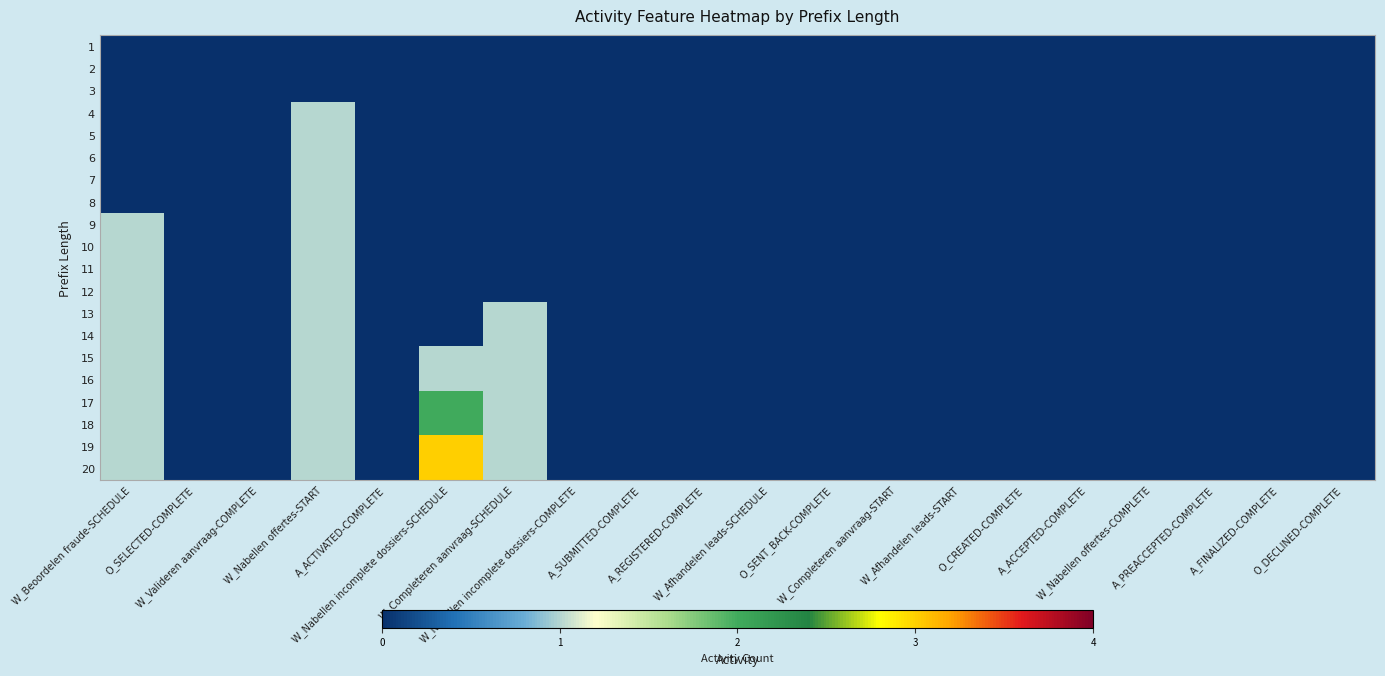

Reading left to right, what are all the values shown in this chart?

1: W_Beoordelen fraude-SCHEDULE=0	O_SELECTED-COMPLETE=0	W_Valideren aanvraag-COMPLETE=0	W_Nabellen offertes-START=0	A_ACTIVATED-COMPLETE=0	W_Nabellen incomplete dossiers-SCHEDULE=0	W_Completeren aanvraag-SCHEDULE=0	W_Nabellen incomplete dossiers-COMPLETE=0	A_SUBMITTED-COMPLETE=0	A_REGISTERED-COMPLETE=0	W_Afhandelen leads-SCHEDULE=0	O_SENT_BACK-COMPLETE=0	W_Completeren aanvraag-START=0	W_Afhandelen leads-START=0	O_CREATED-COMPLETE=0	A_ACCEPTED-COMPLETE=0	W_Nabellen offertes-COMPLETE=0	A_PREACCEPTED-COMPLETE=0	A_FINALIZED-COMPLETE=0	O_DECLINED-COMPLETE=0
2: W_Beoordelen fraude-SCHEDULE=0	O_SELECTED-COMPLETE=0	W_Valideren aanvraag-COMPLETE=0	W_Nabellen offertes-START=0	A_ACTIVATED-COMPLETE=0	W_Nabellen incomplete dossiers-SCHEDULE=0	W_Completeren aanvraag-SCHEDULE=0	W_Nabellen incomplete dossiers-COMPLETE=0	A_SUBMITTED-COMPLETE=0	A_REGISTERED-COMPLETE=0	W_Afhandelen leads-SCHEDULE=0	O_SENT_BACK-COMPLETE=0	W_Completeren aanvraag-START=0	W_Afhandelen leads-START=0	O_CREATED-COMPLETE=0	A_ACCEPTED-COMPLETE=0	W_Nabellen offertes-COMPLETE=0	A_PREACCEPTED-COMPLETE=0	A_FINALIZED-COMPLETE=0	O_DECLINED-COMPLETE=0
3: W_Beoordelen fraude-SCHEDULE=0	O_SELECTED-COMPLETE=0	W_Valideren aanvraag-COMPLETE=0	W_Nabellen offertes-START=0	A_ACTIVATED-COMPLETE=0	W_Nabellen incomplete dossiers-SCHEDULE=0	W_Completeren aanvraag-SCHEDULE=0	W_Nabellen incomplete dossiers-COMPLETE=0	A_SUBMITTED-COMPLETE=0	A_REGISTERED-COMPLETE=0	W_Afhandelen leads-SCHEDULE=0	O_SENT_BACK-COMPLETE=0	W_Completeren aanvraag-START=0	W_Afhandelen leads-START=0	O_CREATED-COMPLETE=0	A_ACCEPTED-COMPLETE=0	W_Nabellen offertes-COMPLETE=0	A_PREACCEPTED-COMPLETE=0	A_FINALIZED-COMPLETE=0	O_DECLINED-COMPLETE=0
4: W_Beoordelen fraude-SCHEDULE=0	O_SELECTED-COMPLETE=0	W_Valideren aanvraag-COMPLETE=0	W_Nabellen offertes-START=1	A_ACTIVATED-COMPLETE=0	W_Nabellen incomplete dossiers-SCHEDULE=0	W_Completeren aanvraag-SCHEDULE=0	W_Nabellen incomplete dossiers-COMPLETE=0	A_SUBMITTED-COMPLETE=0	A_REGISTERED-COMPLETE=0	W_Afhandelen leads-SCHEDULE=0	O_SENT_BACK-COMPLETE=0	W_Completeren aanvraag-START=0	W_Afhandelen leads-START=0	O_CREATED-COMPLETE=0	A_ACCEPTED-COMPLETE=0	W_Nabellen offertes-COMPLETE=0	A_PREACCEPTED-COMPLETE=0	A_FINALIZED-COMPLETE=0	O_DECLINED-COMPLETE=0
5: W_Beoordelen fraude-SCHEDULE=0	O_SELECTED-COMPLETE=0	W_Valideren aanvraag-COMPLETE=0	W_Nabellen offertes-START=1	A_ACTIVATED-COMPLETE=0	W_Nabellen incomplete dossiers-SCHEDULE=0	W_Completeren aanvraag-SCHEDULE=0	W_Nabellen incomplete dossiers-COMPLETE=0	A_SUBMITTED-COMPLETE=0	A_REGISTERED-COMPLETE=0	W_Afhandelen leads-SCHEDULE=0	O_SENT_BACK-COMPLETE=0	W_Completeren aanvraag-START=0	W_Afhandelen leads-START=0	O_CREATED-COMPLETE=0	A_ACCEPTED-COMPLETE=0	W_Nabellen offertes-COMPLETE=0	A_PREACCEPTED-COMPLETE=0	A_FINALIZED-COMPLETE=0	O_DECLINED-COMPLETE=0
6: W_Beoordelen fraude-SCHEDULE=0	O_SELECTED-COMPLETE=0	W_Valideren aanvraag-COMPLETE=0	W_Nabellen offertes-START=1	A_ACTIVATED-COMPLETE=0	W_Nabellen incomplete dossiers-SCHEDULE=0	W_Completeren aanvraag-SCHEDULE=0	W_Nabellen incomplete dossiers-COMPLETE=0	A_SUBMITTED-COMPLETE=0	A_REGISTERED-COMPLETE=0	W_Afhandelen leads-SCHEDULE=0	O_SENT_BACK-COMPLETE=0	W_Completeren aanvraag-START=0	W_Afhandelen leads-START=0	O_CREATED-COMPLETE=0	A_ACCEPTED-COMPLETE=0	W_Nabellen offertes-COMPLETE=0	A_PREACCEPTED-COMPLETE=0	A_FINALIZED-COMPLETE=0	O_DECLINED-COMPLETE=0
7: W_Beoordelen fraude-SCHEDULE=0	O_SELECTED-COMPLETE=0	W_Valideren aanvraag-COMPLETE=0	W_Nabellen offertes-START=1	A_ACTIVATED-COMPLETE=0	W_Nabellen incomplete dossiers-SCHEDULE=0	W_Completeren aanvraag-SCHEDULE=0	W_Nabellen incomplete dossiers-COMPLETE=0	A_SUBMITTED-COMPLETE=0	A_REGISTERED-COMPLETE=0	W_Afhandelen leads-SCHEDULE=0	O_SENT_BACK-COMPLETE=0	W_Completeren aanvraag-START=0	W_Afhandelen leads-START=0	O_CREATED-COMPLETE=0	A_ACCEPTED-COMPLETE=0	W_Nabellen offertes-COMPLETE=0	A_PREACCEPTED-COMPLETE=0	A_FINALIZED-COMPLETE=0	O_DECLINED-COMPLETE=0
8: W_Beoordelen fraude-SCHEDULE=0	O_SELECTED-COMPLETE=0	W_Valideren aanvraag-COMPLETE=0	W_Nabellen offertes-START=1	A_ACTIVATED-COMPLETE=0	W_Nabellen incomplete dossiers-SCHEDULE=0	W_Completeren aanvraag-SCHEDULE=0	W_Nabellen incomplete dossiers-COMPLETE=0	A_SUBMITTED-COMPLETE=0	A_REGISTERED-COMPLETE=0	W_Afhandelen leads-SCHEDULE=0	O_SENT_BACK-COMPLETE=0	W_Completeren aanvraag-START=0	W_Afhandelen leads-START=0	O_CREATED-COMPLETE=0	A_ACCEPTED-COMPLETE=0	W_Nabellen offertes-COMPLETE=0	A_PREACCEPTED-COMPLETE=0	A_FINALIZED-COMPLETE=0	O_DECLINED-COMPLETE=0
9: W_Beoordelen fraude-SCHEDULE=1	O_SELECTED-COMPLETE=0	W_Valideren aanvraag-COMPLETE=0	W_Nabellen offertes-START=1	A_ACTIVATED-COMPLETE=0	W_Nabellen incomplete dossiers-SCHEDULE=0	W_Completeren aanvraag-SCHEDULE=0	W_Nabellen incomplete dossiers-COMPLETE=0	A_SUBMITTED-COMPLETE=0	A_REGISTERED-COMPLETE=0	W_Afhandelen leads-SCHEDULE=0	O_SENT_BACK-COMPLETE=0	W_Completeren aanvraag-START=0	W_Afhandelen leads-START=0	O_CREATED-COMPLETE=0	A_ACCEPTED-COMPLETE=0	W_Nabellen offertes-COMPLETE=0	A_PREACCEPTED-COMPLETE=0	A_FINALIZED-COMPLETE=0	O_DECLINED-COMPLETE=0
10: W_Beoordelen fraude-SCHEDULE=1	O_SELECTED-COMPLETE=0	W_Valideren aanvraag-COMPLETE=0	W_Nabellen offertes-START=1	A_ACTIVATED-COMPLETE=0	W_Nabellen incomplete dossiers-SCHEDULE=0	W_Completeren aanvraag-SCHEDULE=0	W_Nabellen incomplete dossiers-COMPLETE=0	A_SUBMITTED-COMPLETE=0	A_REGISTERED-COMPLETE=0	W_Afhandelen leads-SCHEDULE=0	O_SENT_BACK-COMPLETE=0	W_Completeren aanvraag-START=0	W_Afhandelen leads-START=0	O_CREATED-COMPLETE=0	A_ACCEPTED-COMPLETE=0	W_Nabellen offertes-COMPLETE=0	A_PREACCEPTED-COMPLETE=0	A_FINALIZED-COMPLETE=0	O_DECLINED-COMPLETE=0
11: W_Beoordelen fraude-SCHEDULE=1	O_SELECTED-COMPLETE=0	W_Valideren aanvraag-COMPLETE=0	W_Nabellen offertes-START=1	A_ACTIVATED-COMPLETE=0	W_Nabellen incomplete dossiers-SCHEDULE=0	W_Completeren aanvraag-SCHEDULE=0	W_Nabellen incomplete dossiers-COMPLETE=0	A_SUBMITTED-COMPLETE=0	A_REGISTERED-COMPLETE=0	W_Afhandelen leads-SCHEDULE=0	O_SENT_BACK-COMPLETE=0	W_Completeren aanvraag-START=0	W_Afhandelen leads-START=0	O_CREATED-COMPLETE=0	A_ACCEPTED-COMPLETE=0	W_Nabellen offertes-COMPLETE=0	A_PREACCEPTED-COMPLETE=0	A_FINALIZED-COMPLETE=0	O_DECLINED-COMPLETE=0
12: W_Beoordelen fraude-SCHEDULE=1	O_SELECTED-COMPLETE=0	W_Valideren aanvraag-COMPLETE=0	W_Nabellen offertes-START=1	A_ACTIVATED-COMPLETE=0	W_Nabellen incomplete dossiers-SCHEDULE=0	W_Completeren aanvraag-SCHEDULE=0	W_Nabellen incomplete dossiers-COMPLETE=0	A_SUBMITTED-COMPLETE=0	A_REGISTERED-COMPLETE=0	W_Afhandelen leads-SCHEDULE=0	O_SENT_BACK-COMPLETE=0	W_Completeren aanvraag-START=0	W_Afhandelen leads-START=0	O_CREATED-COMPLETE=0	A_ACCEPTED-COMPLETE=0	W_Nabellen offertes-COMPLETE=0	A_PREACCEPTED-COMPLETE=0	A_FINALIZED-COMPLETE=0	O_DECLINED-COMPLETE=0
13: W_Beoordelen fraude-SCHEDULE=1	O_SELECTED-COMPLETE=0	W_Valideren aanvraag-COMPLETE=0	W_Nabellen offertes-START=1	A_ACTIVATED-COMPLETE=0	W_Nabellen incomplete dossiers-SCHEDULE=0	W_Completeren aanvraag-SCHEDULE=1	W_Nabellen incomplete dossiers-COMPLETE=0	A_SUBMITTED-COMPLETE=0	A_REGISTERED-COMPLETE=0	W_Afhandelen leads-SCHEDULE=0	O_SENT_BACK-COMPLETE=0	W_Completeren aanvraag-START=0	W_Afhandelen leads-START=0	O_CREATED-COMPLETE=0	A_ACCEPTED-COMPLETE=0	W_Nabellen offertes-COMPLETE=0	A_PREACCEPTED-COMPLETE=0	A_FINALIZED-COMPLETE=0	O_DECLINED-COMPLETE=0
14: W_Beoordelen fraude-SCHEDULE=1	O_SELECTED-COMPLETE=0	W_Valideren aanvraag-COMPLETE=0	W_Nabellen offertes-START=1	A_ACTIVATED-COMPLETE=0	W_Nabellen incomplete dossiers-SCHEDULE=0	W_Completeren aanvraag-SCHEDULE=1	W_Nabellen incomplete dossiers-COMPLETE=0	A_SUBMITTED-COMPLETE=0	A_REGISTERED-COMPLETE=0	W_Afhandelen leads-SCHEDULE=0	O_SENT_BACK-COMPLETE=0	W_Completeren aanvraag-START=0	W_Afhandelen leads-START=0	O_CREATED-COMPLETE=0	A_ACCEPTED-COMPLETE=0	W_Nabellen offertes-COMPLETE=0	A_PREACCEPTED-COMPLETE=0	A_FINALIZED-COMPLETE=0	O_DECLINED-COMPLETE=0
15: W_Beoordelen fraude-SCHEDULE=1	O_SELECTED-COMPLETE=0	W_Valideren aanvraag-COMPLETE=0	W_Nabellen offertes-START=1	A_ACTIVATED-COMPLETE=0	W_Nabellen incomplete dossiers-SCHEDULE=1	W_Completeren aanvraag-SCHEDULE=1	W_Nabellen incomplete dossiers-COMPLETE=0	A_SUBMITTED-COMPLETE=0	A_REGISTERED-COMPLETE=0	W_Afhandelen leads-SCHEDULE=0	O_SENT_BACK-COMPLETE=0	W_Completeren aanvraag-START=0	W_Afhandelen leads-START=0	O_CREATED-COMPLETE=0	A_ACCEPTED-COMPLETE=0	W_Nabellen offertes-COMPLETE=0	A_PREACCEPTED-COMPLETE=0	A_FINALIZED-COMPLETE=0	O_DECLINED-COMPLETE=0
16: W_Beoordelen fraude-SCHEDULE=1	O_SELECTED-COMPLETE=0	W_Valideren aanvraag-COMPLETE=0	W_Nabellen offertes-START=1	A_ACTIVATED-COMPLETE=0	W_Nabellen incomplete dossiers-SCHEDULE=1	W_Completeren aanvraag-SCHEDULE=1	W_Nabellen incomplete dossiers-COMPLETE=0	A_SUBMITTED-COMPLETE=0	A_REGISTERED-COMPLETE=0	W_Afhandelen leads-SCHEDULE=0	O_SENT_BACK-COMPLETE=0	W_Completeren aanvraag-START=0	W_Afhandelen leads-START=0	O_CREATED-COMPLETE=0	A_ACCEPTED-COMPLETE=0	W_Nabellen offertes-COMPLETE=0	A_PREACCEPTED-COMPLETE=0	A_FINALIZED-COMPLETE=0	O_DECLINED-COMPLETE=0
17: W_Beoordelen fraude-SCHEDULE=1	O_SELECTED-COMPLETE=0	W_Valideren aanvraag-COMPLETE=0	W_Nabellen offertes-START=1	A_ACTIVATED-COMPLETE=0	W_Nabellen incomplete dossiers-SCHEDULE=2	W_Completeren aanvraag-SCHEDULE=1	W_Nabellen incomplete dossiers-COMPLETE=0	A_SUBMITTED-COMPLETE=0	A_REGISTERED-COMPLETE=0	W_Afhandelen leads-SCHEDULE=0	O_SENT_BACK-COMPLETE=0	W_Completeren aanvraag-START=0	W_Afhandelen leads-START=0	O_CREATED-COMPLETE=0	A_ACCEPTED-COMPLETE=0	W_Nabellen offertes-COMPLETE=0	A_PREACCEPTED-COMPLETE=0	A_FINALIZED-COMPLETE=0	O_DECLINED-COMPLETE=0
18: W_Beoordelen fraude-SCHEDULE=1	O_SELECTED-COMPLETE=0	W_Valideren aanvraag-COMPLETE=0	W_Nabellen offertes-START=1	A_ACTIVATED-COMPLETE=0	W_Nabellen incomplete dossiers-SCHEDULE=2	W_Completeren aanvraag-SCHEDULE=1	W_Nabellen incomplete dossiers-COMPLETE=0	A_SUBMITTED-COMPLETE=0	A_REGISTERED-COMPLETE=0	W_Afhandelen leads-SCHEDULE=0	O_SENT_BACK-COMPLETE=0	W_Completeren aanvraag-START=0	W_Afhandelen leads-START=0	O_CREATED-COMPLETE=0	A_ACCEPTED-COMPLETE=0	W_Nabellen offertes-COMPLETE=0	A_PREACCEPTED-COMPLETE=0	A_FINALIZED-COMPLETE=0	O_DECLINED-COMPLETE=0
19: W_Beoordelen fraude-SCHEDULE=1	O_SELECTED-COMPLETE=0	W_Valideren aanvraag-COMPLETE=0	W_Nabellen offertes-START=1	A_ACTIVATED-COMPLETE=0	W_Nabellen incomplete dossiers-SCHEDULE=3	W_Completeren aanvraag-SCHEDULE=1	W_Nabellen incomplete dossiers-COMPLETE=0	A_SUBMITTED-COMPLETE=0	A_REGISTERED-COMPLETE=0	W_Afhandelen leads-SCHEDULE=0	O_SENT_BACK-COMPLETE=0	W_Completeren aanvraag-START=0	W_Afhandelen leads-START=0	O_CREATED-COMPLETE=0	A_ACCEPTED-COMPLETE=0	W_Nabellen offertes-COMPLETE=0	A_PREACCEPTED-COMPLETE=0	A_FINALIZED-COMPLETE=0	O_DECLINED-COMPLETE=0
20: W_Beoordelen fraude-SCHEDULE=1	O_SELECTED-COMPLETE=0	W_Valideren aanvraag-COMPLETE=0	W_Nabellen offertes-START=1	A_ACTIVATED-COMPLETE=0	W_Nabellen incomplete dossiers-SCHEDULE=3	W_Completeren aanvraag-SCHEDULE=1	W_Nabellen incomplete dossiers-COMPLETE=0	A_SUBMITTED-COMPLETE=0	A_REGISTERED-COMPLETE=0	W_Afhandelen leads-SCHEDULE=0	O_SENT_BACK-COMPLETE=0	W_Completeren aanvraag-START=0	W_Afhandelen leads-START=0	O_CREATED-COMPLETE=0	A_ACCEPTED-COMPLETE=0	W_Nabellen offertes-COMPLETE=0	A_PREACCEPTED-COMPLETE=0	A_FINALIZED-COMPLETE=0	O_DECLINED-COMPLETE=0